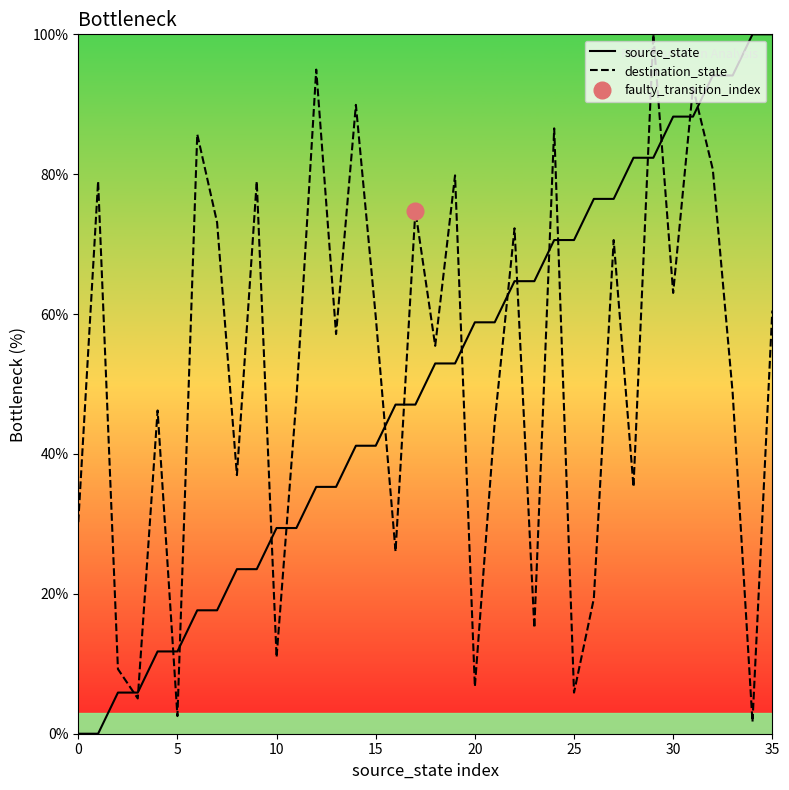

Does the chart display data point markers on the line(s)?

No